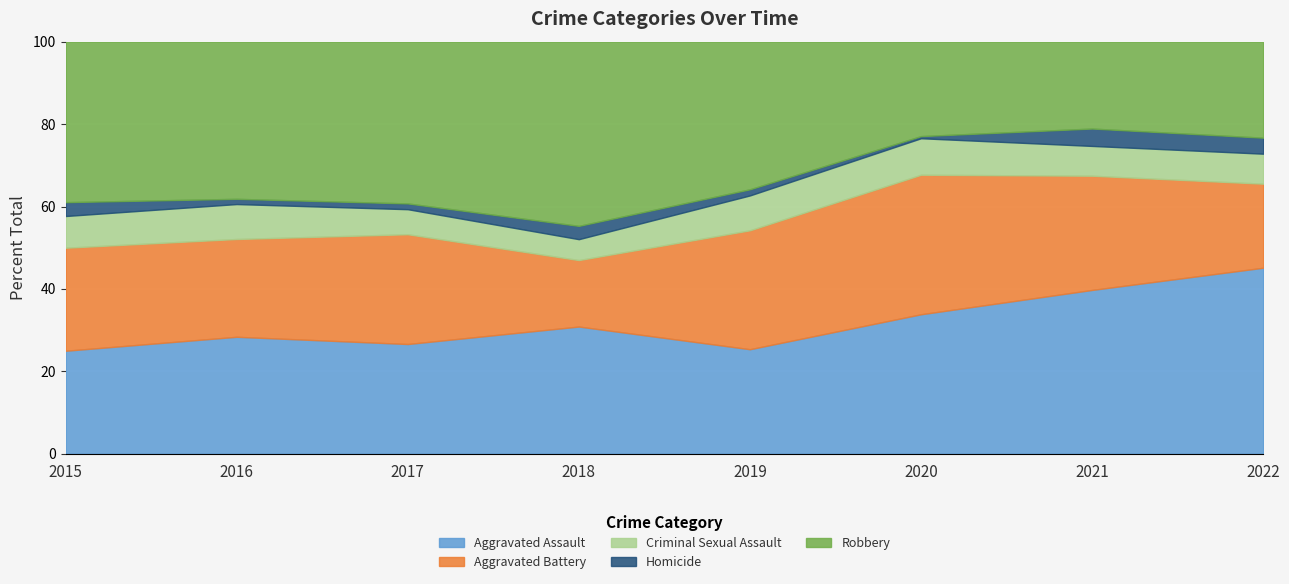

The value of Criminal Sexual Assault at 2022 is 25. True or false?

False